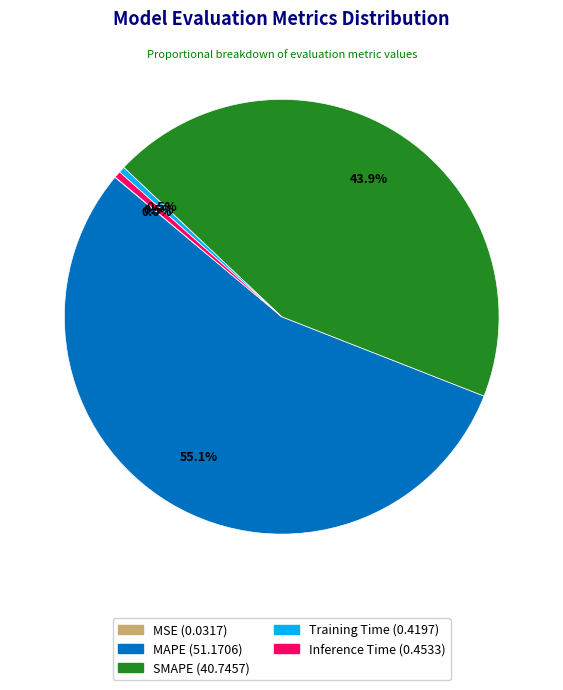

Is Inference Time the majority of the pie?

No